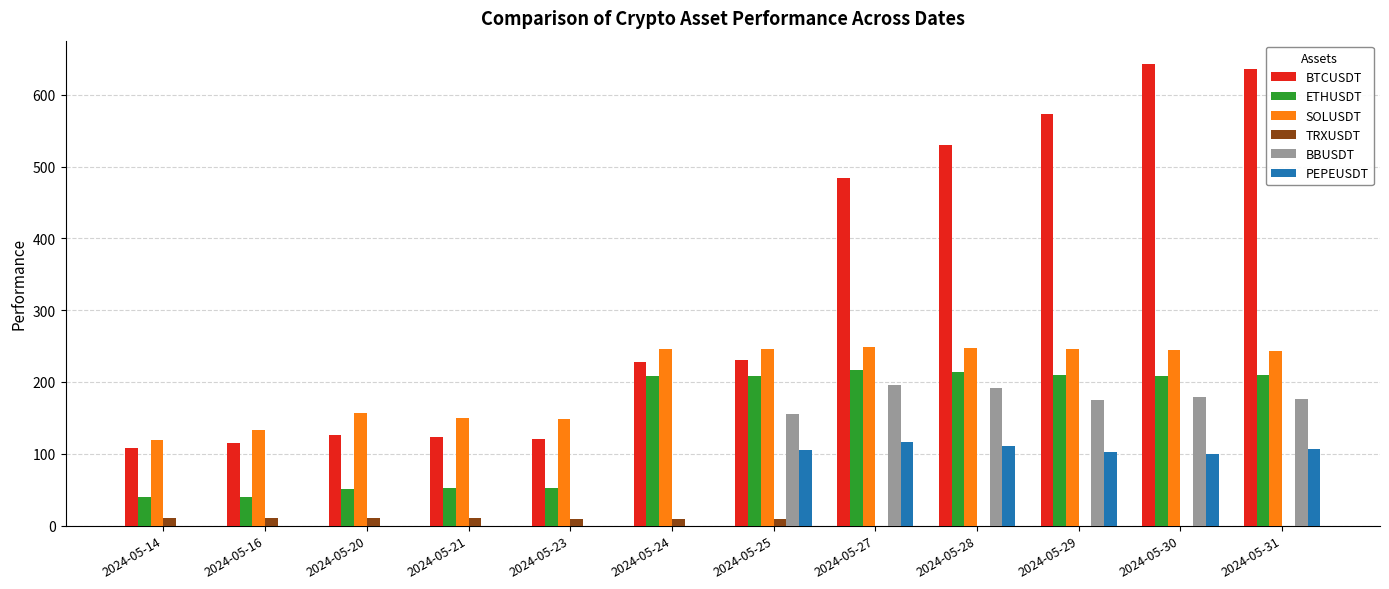

What is the sum of the BTCUSDT values at 2024-05-25 and 2024-05-28?

759.8